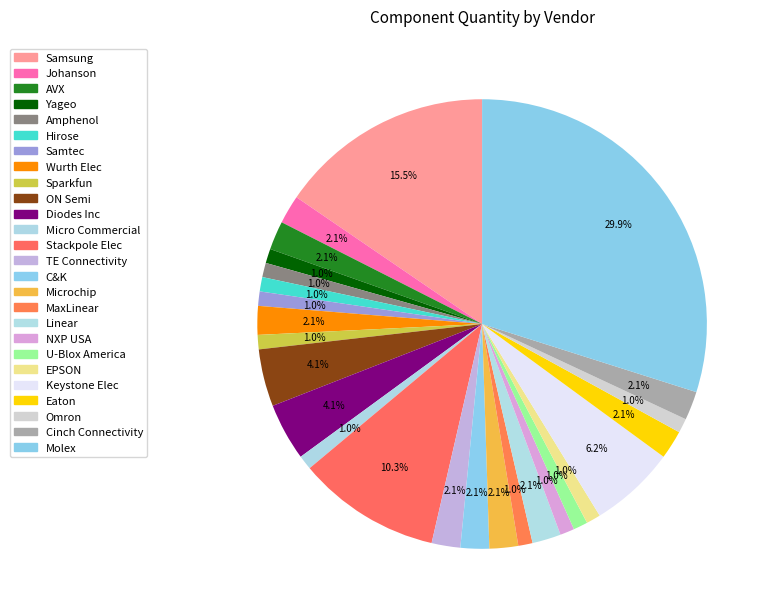

Count the number of slices in the pie.

26